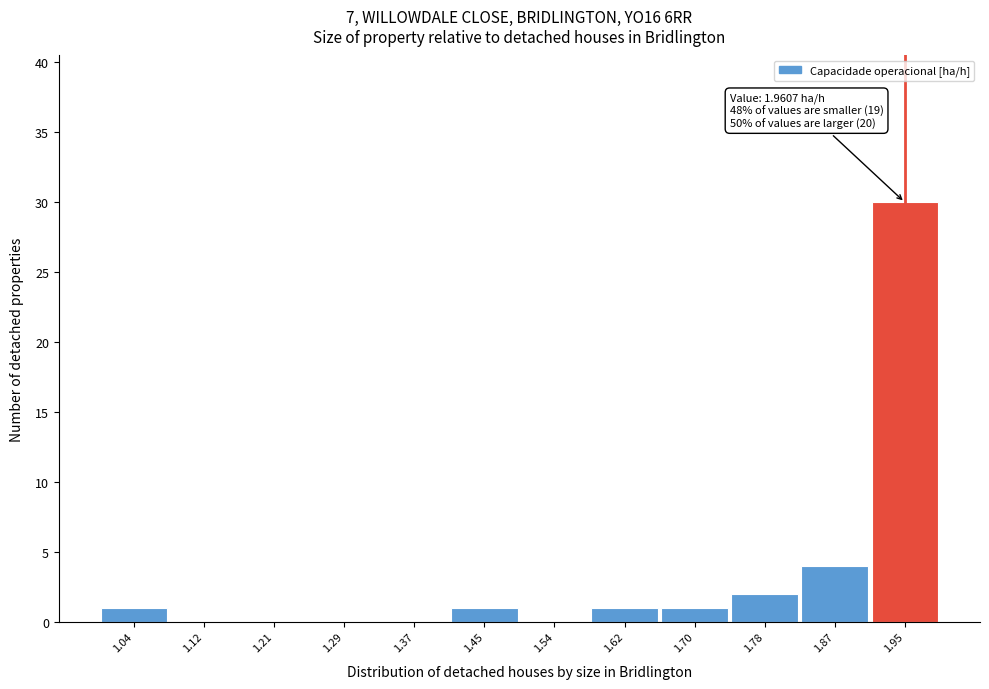

Over which range of the x-axis is the bar tallest?

1.91 to 1.99